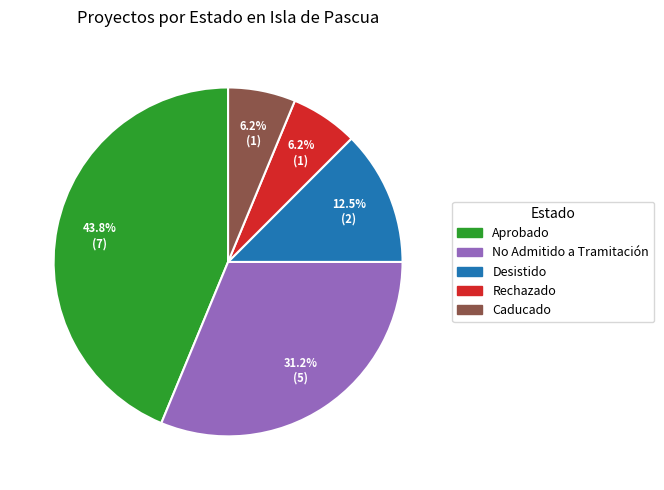

Is there any slice that represents more than half of the pie?

No